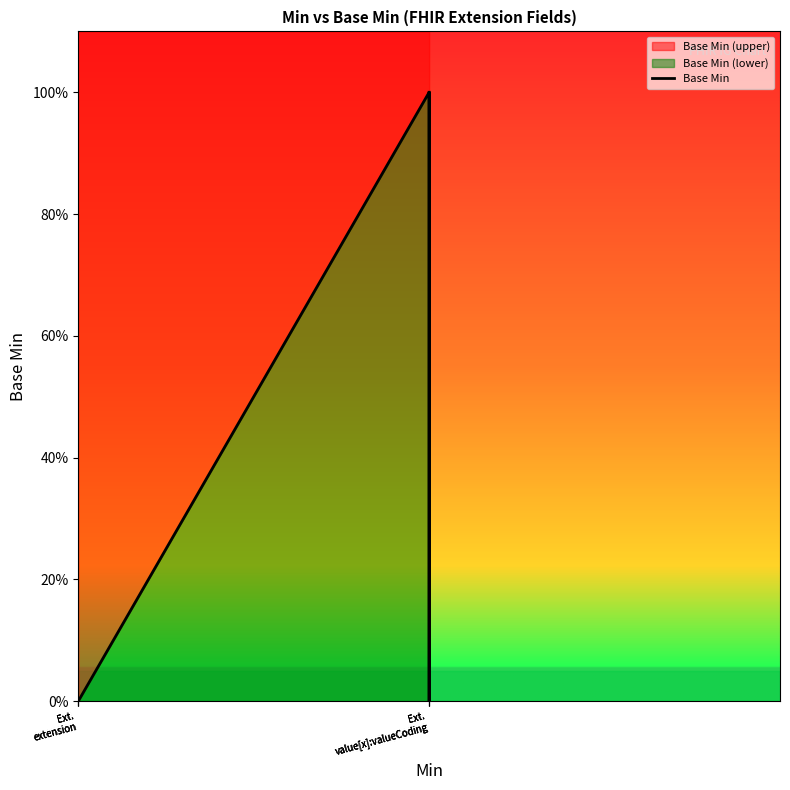

Reading left to right, what are all the values shown in this chart?

Ext.
extension=0	Ext.
extension=0	Ext.
extension=0	Ext.
value[x]:valueCoding=1	Ext.
value[x]:valueCoding=0	Ext.
value[x]:valueCoding=1